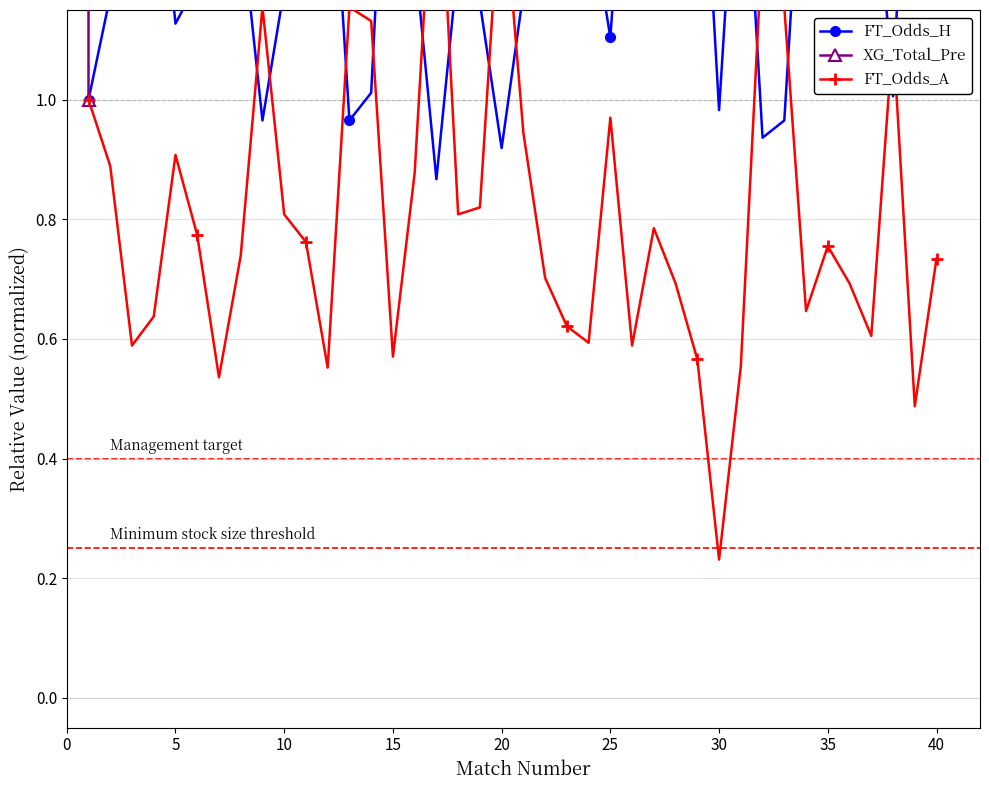

What is the value of the FT_Odds_H point at the 40th from the left?

1.2